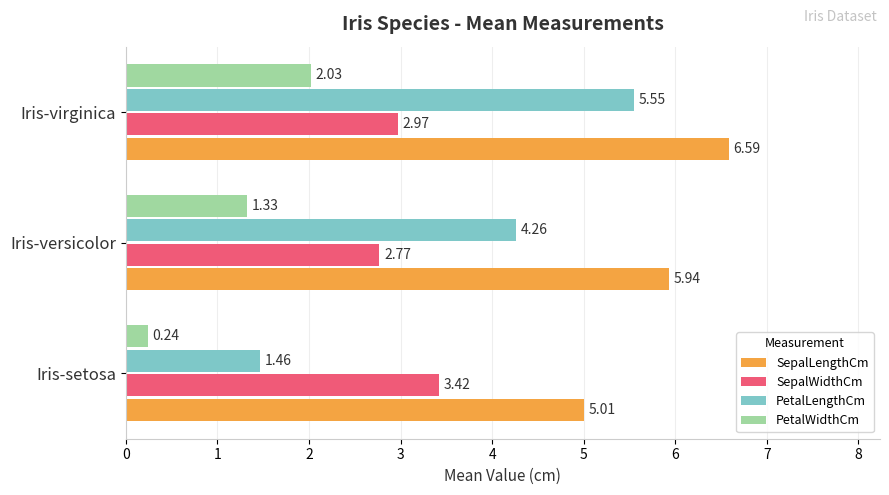

At which category is the sum across all series the highest?

Iris-virginica